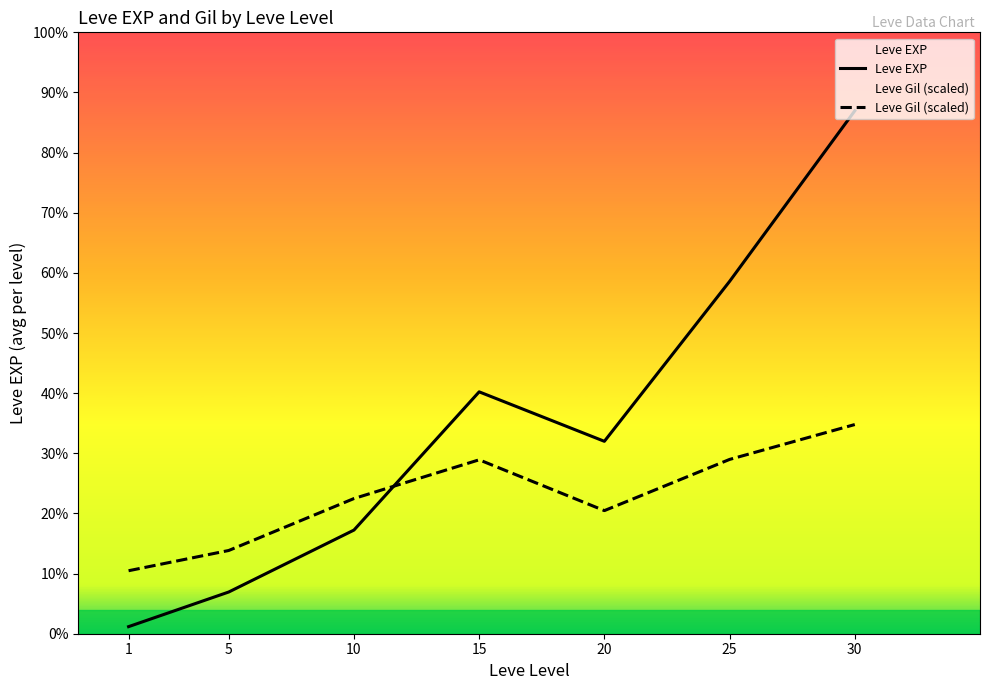

How many interior local valleys does the Leve EXP series have?

1